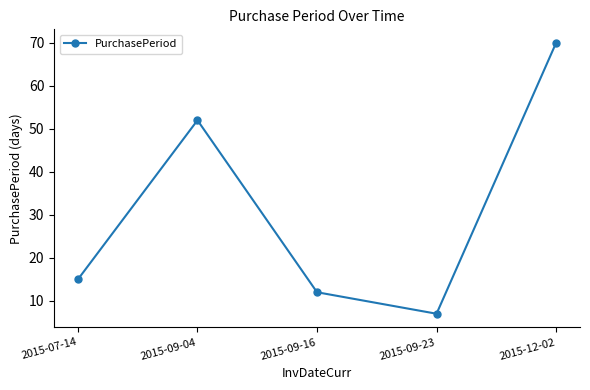

What is the value of the 2nd point from the left?

52